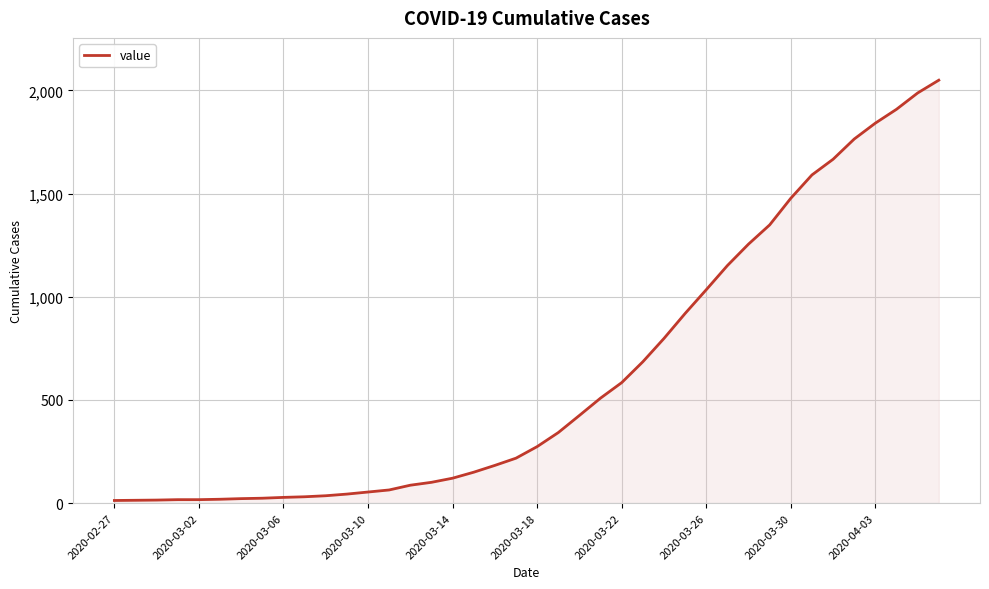

What is the average value?

622